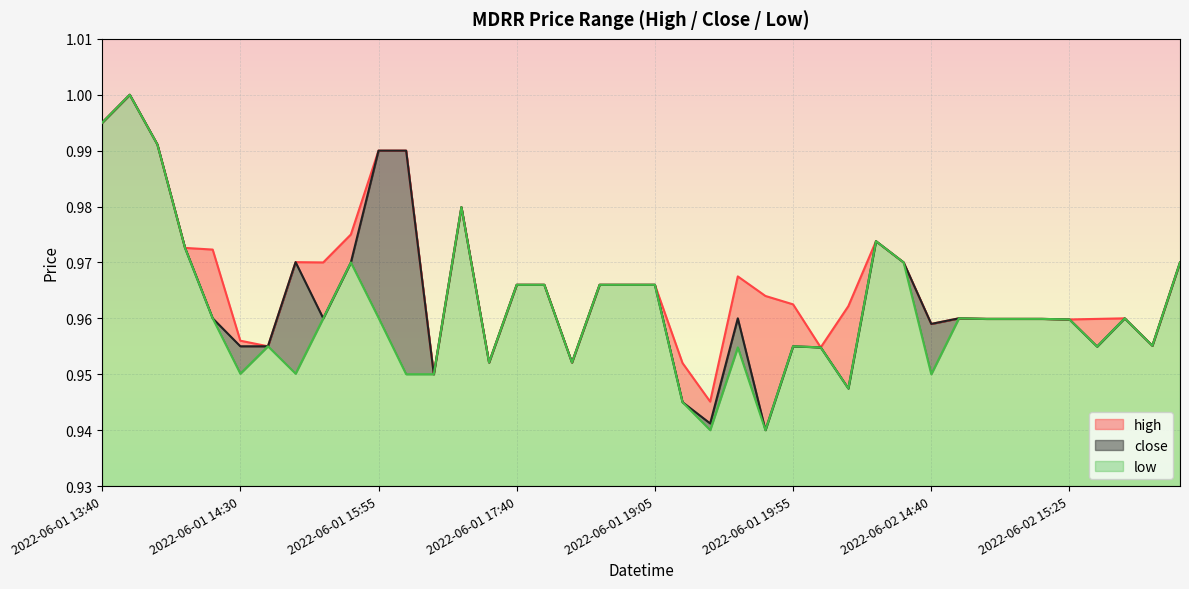

True or false: close and high intersect in this chart.

False